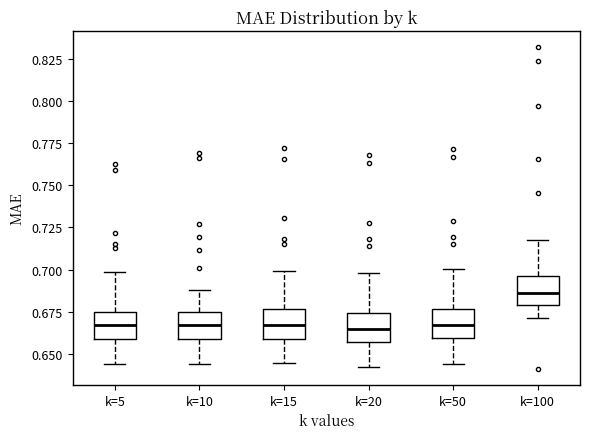

Where is the lower edge of the box for k=50 on the y-axis? The values are not printed on the chart, so give them approximately, as read against the axis.

0.660